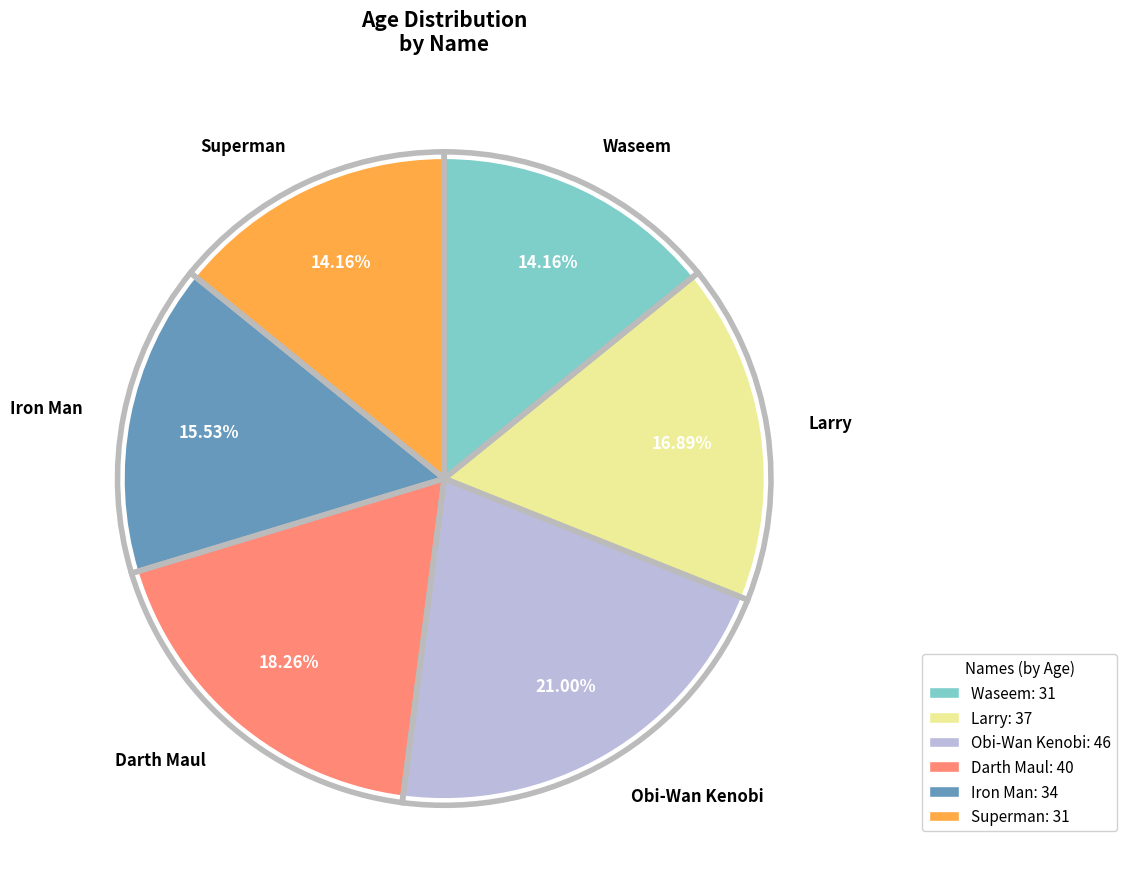

Combined, what portion of the pie is Waseem and Darth Maul?

32.4%